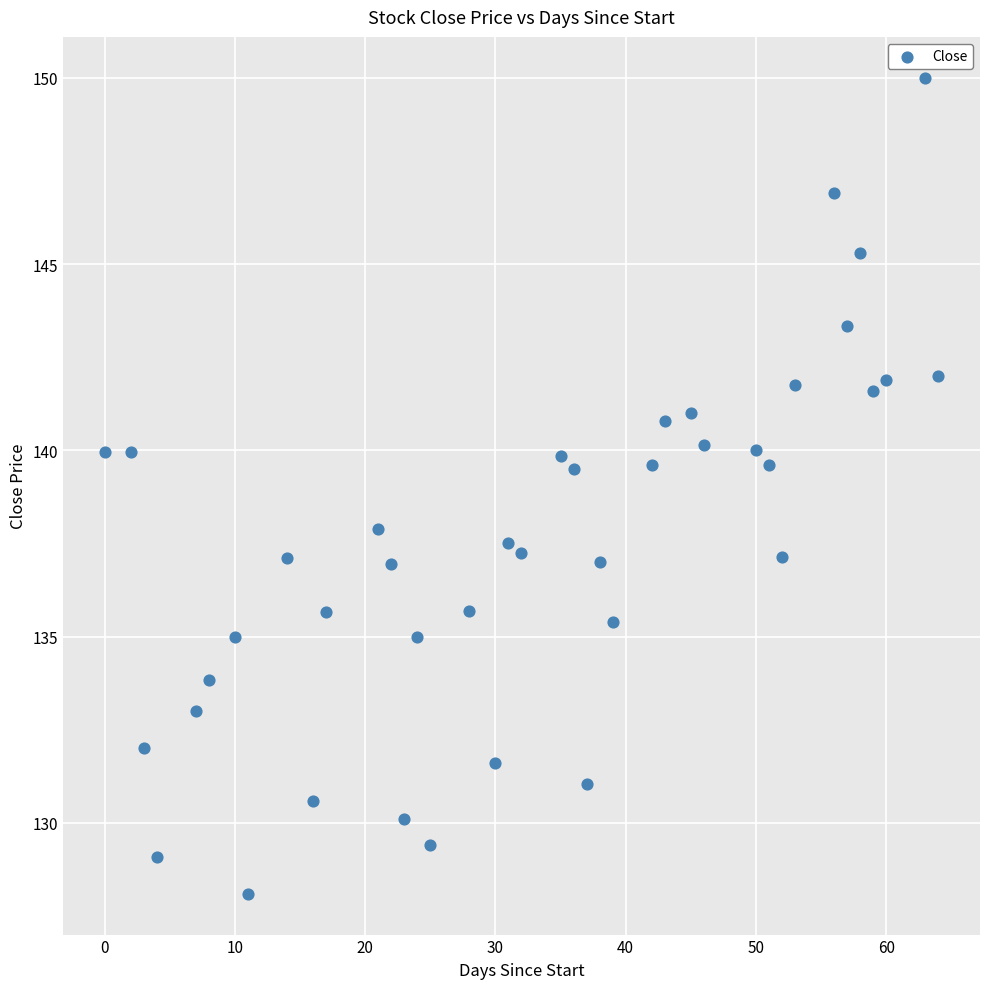

What is the range of Y values (max minus min)?

21.9